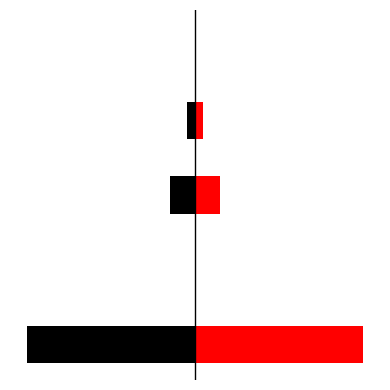

How many bars are there in total?

10